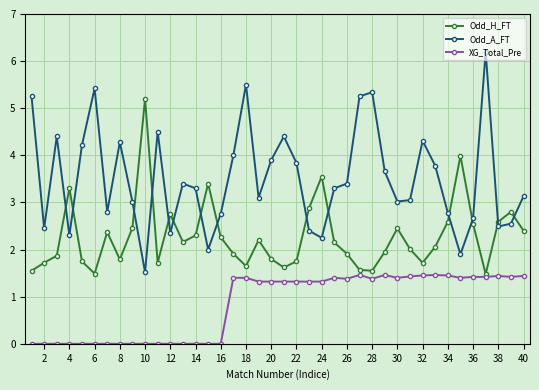

True or false: Odd_H_FT has more than 0 interior local peaks.

True